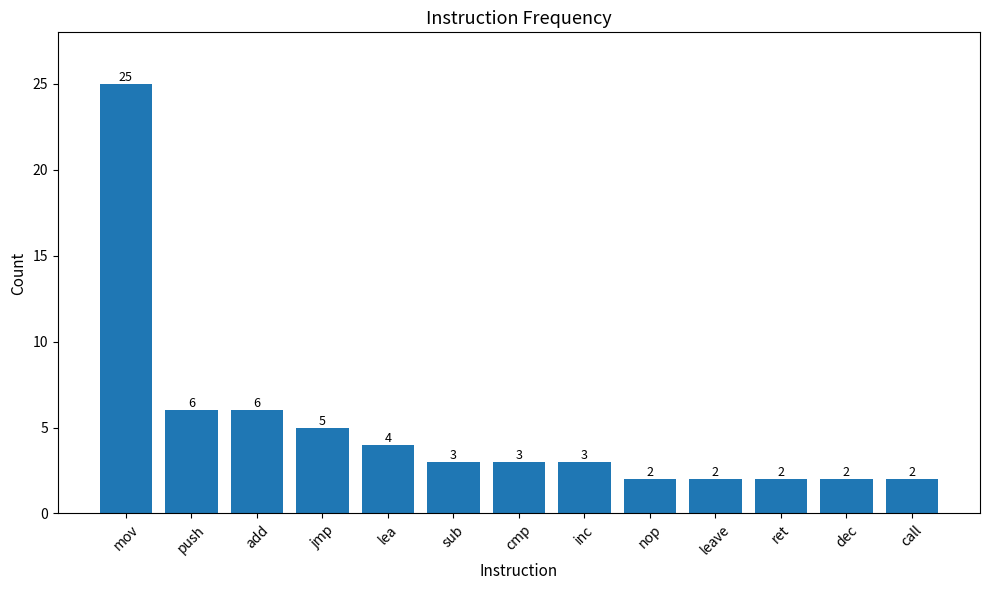

Which label corresponds to the largest value in the chart?

mov